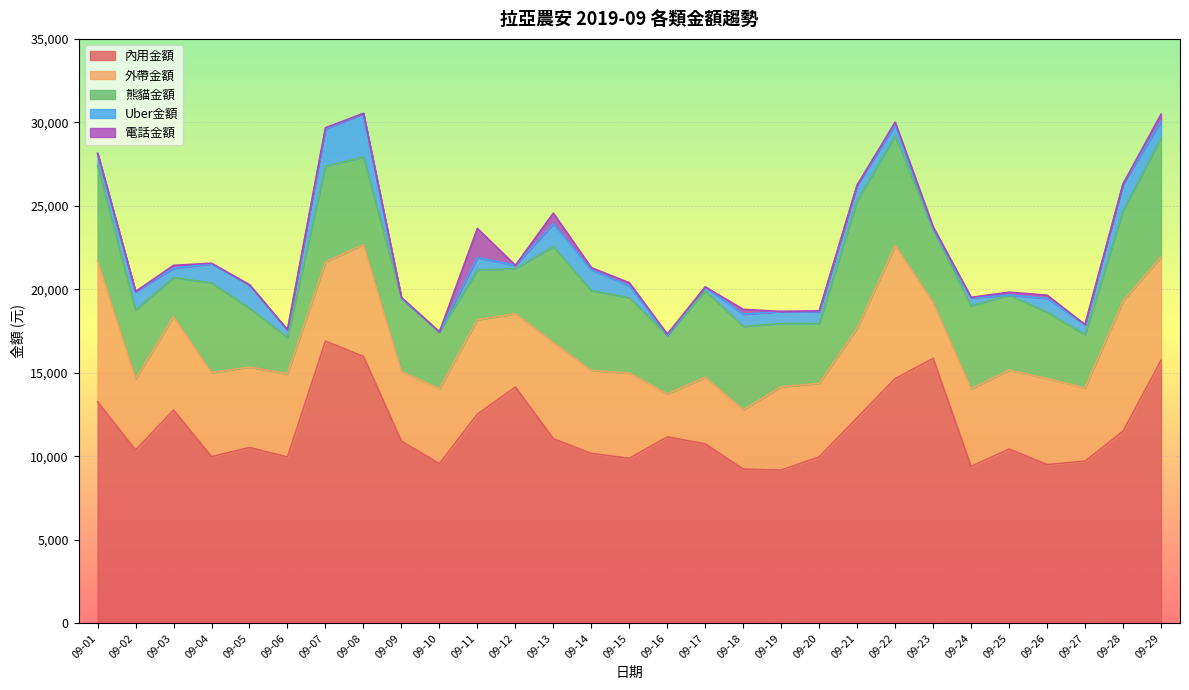

In 內用金額, how many points are higher than both neighbors (excluding endpoints)?

7